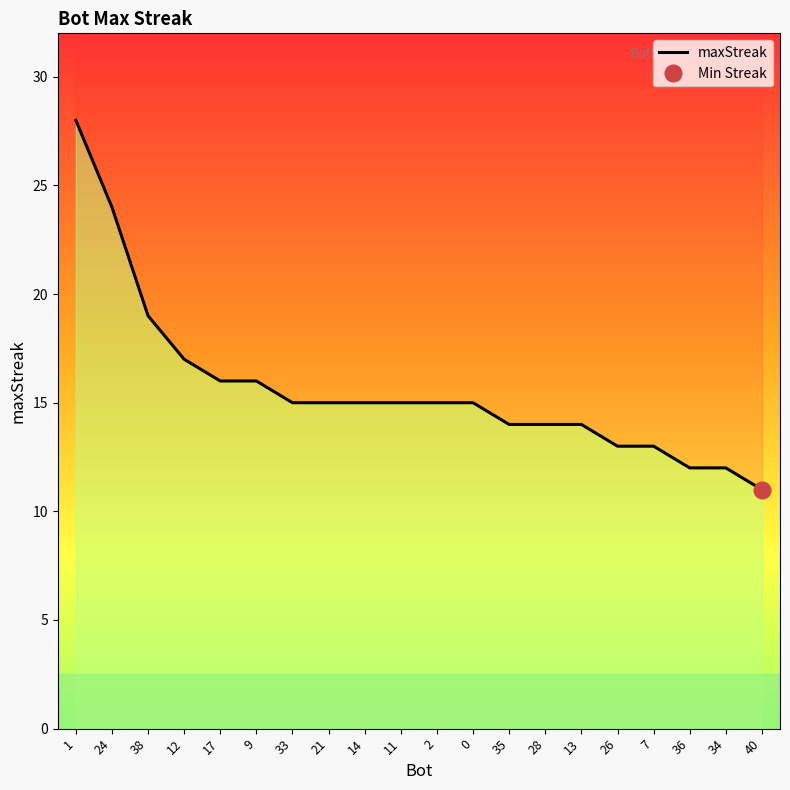

What is the greatest value displayed?

28